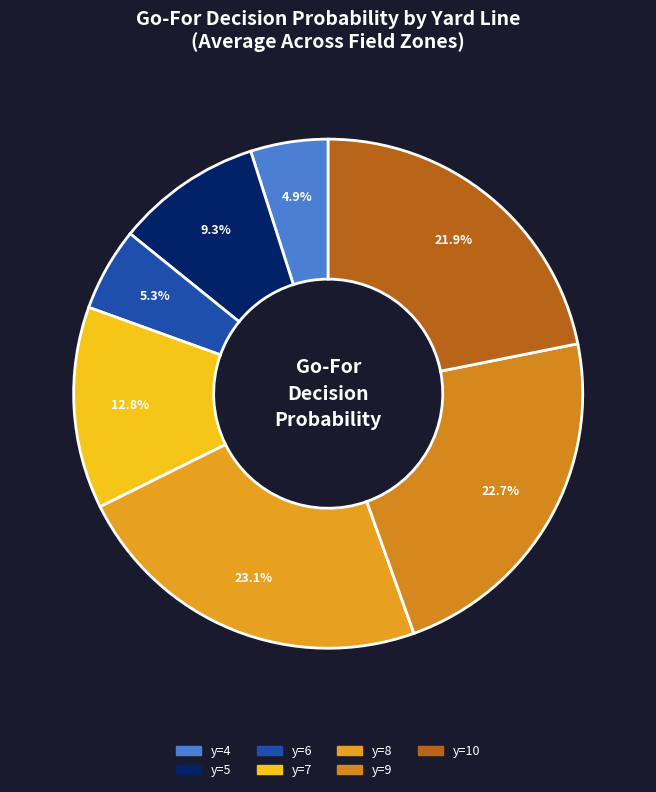

Which slice is the largest?

y=8